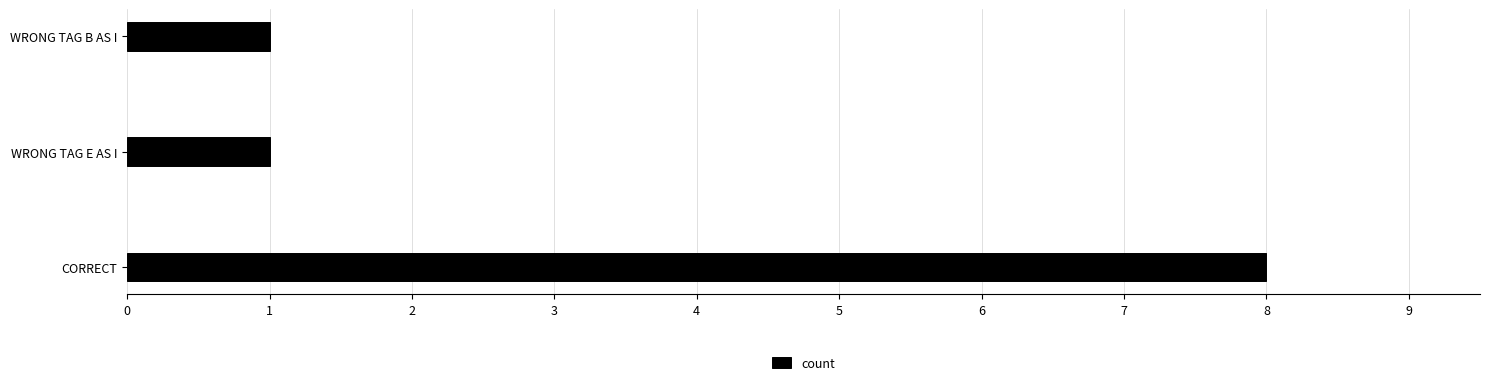

What is the minimum value shown in the chart?

1